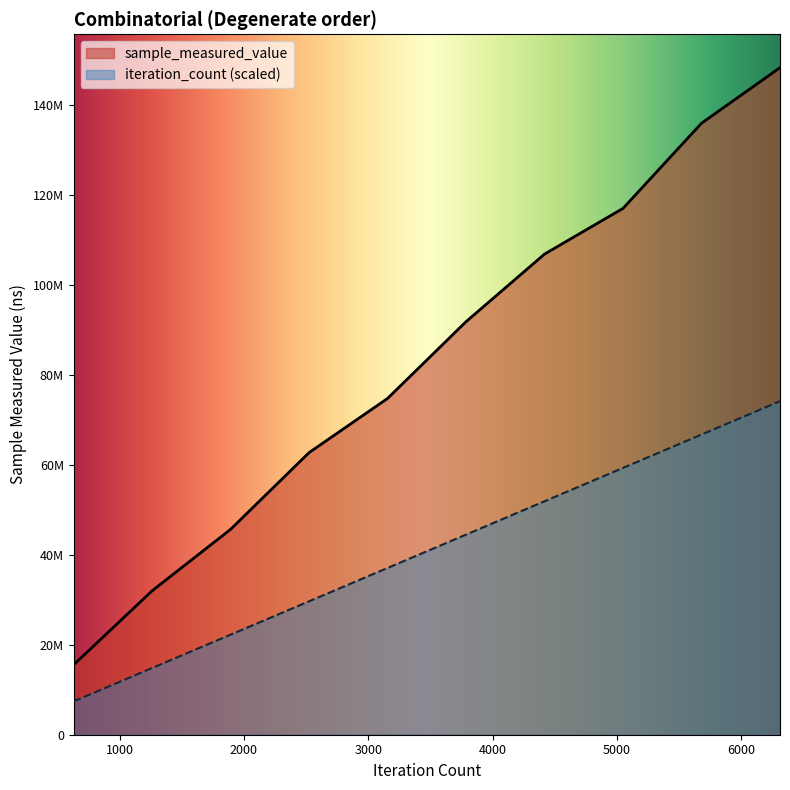

At which category is the sum across all series the highest?

6310